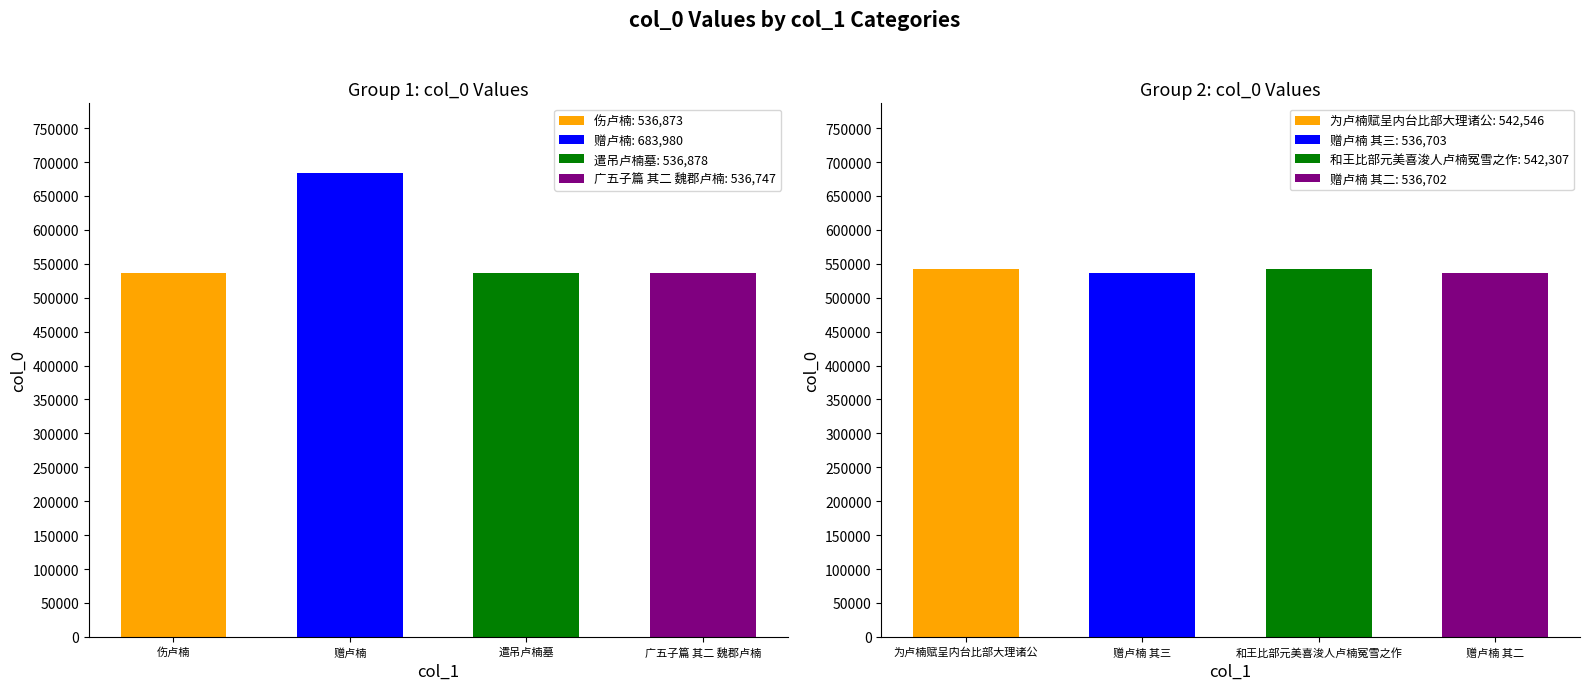

Is it true that the value at 广五子篇 其二 魏郡卢楠 is 536747?

True